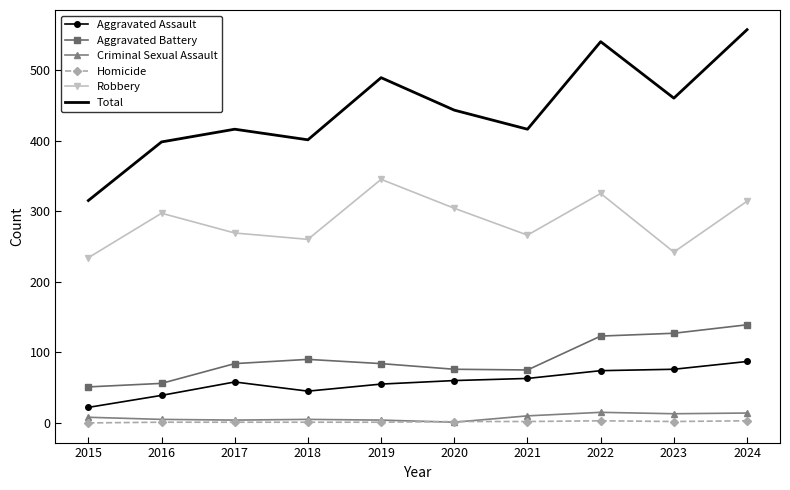

True or false: Aggravated Battery and Homicide cross at least once.

False